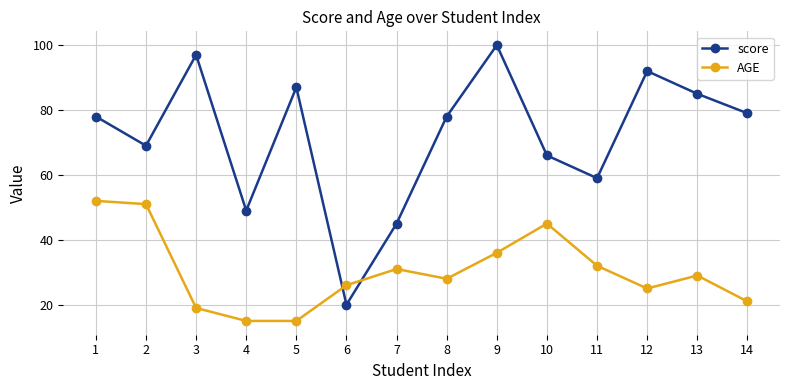

After their last crossing, which series has the higher values: score or AGE?

score